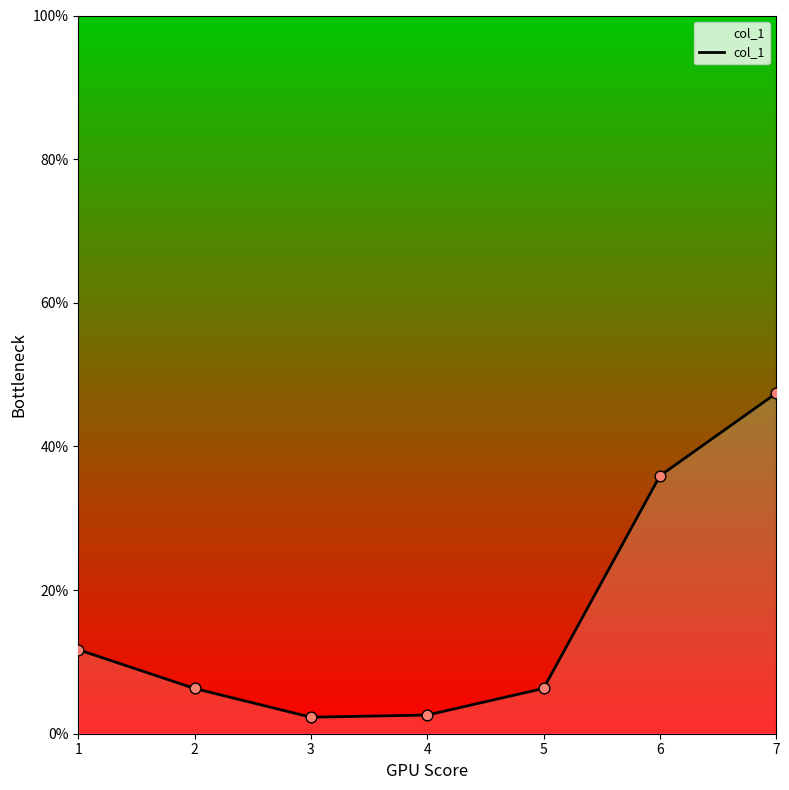

What is the change in value from 3 to 5?

+4.0